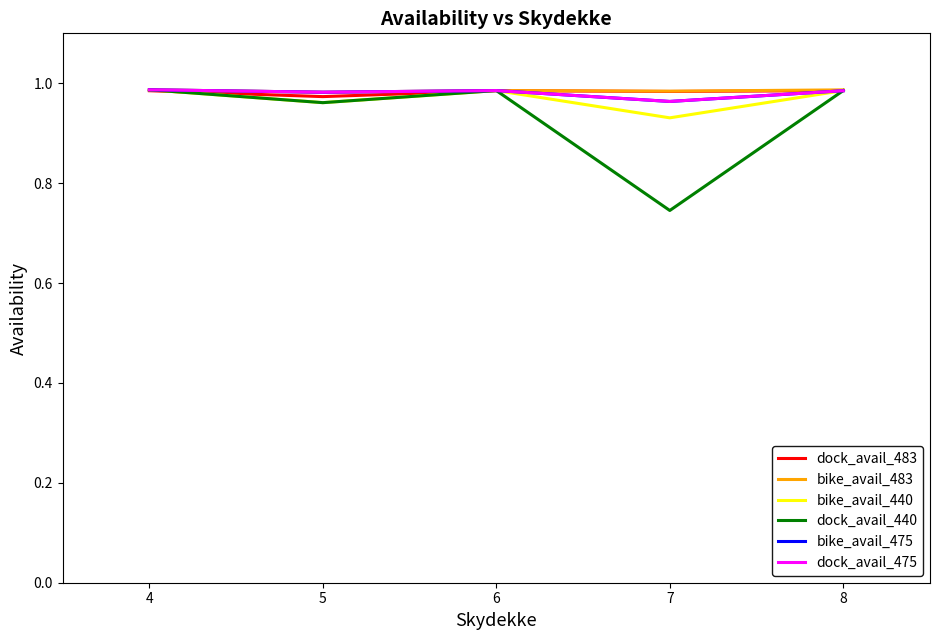

Which series has the largest total across all categories?

bike_avail_483